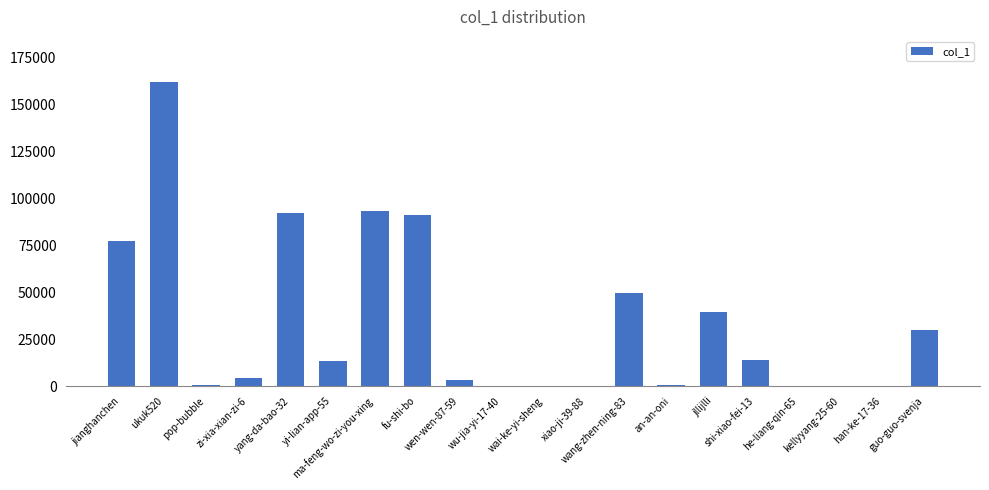

What is the sum of all values?

670219